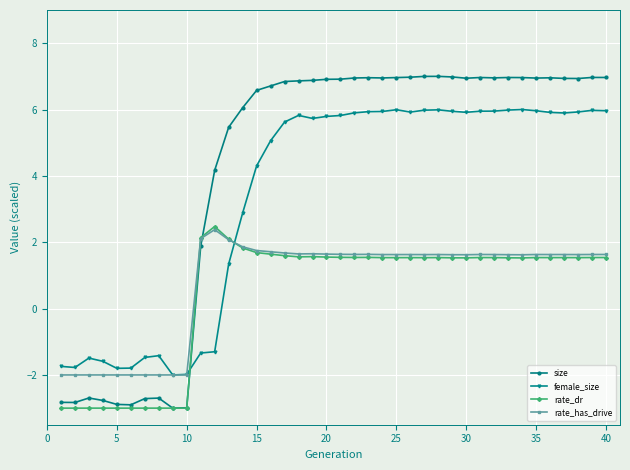

In rate_dr, how many points are higher than both neighbors (excluding endpoints)?

8